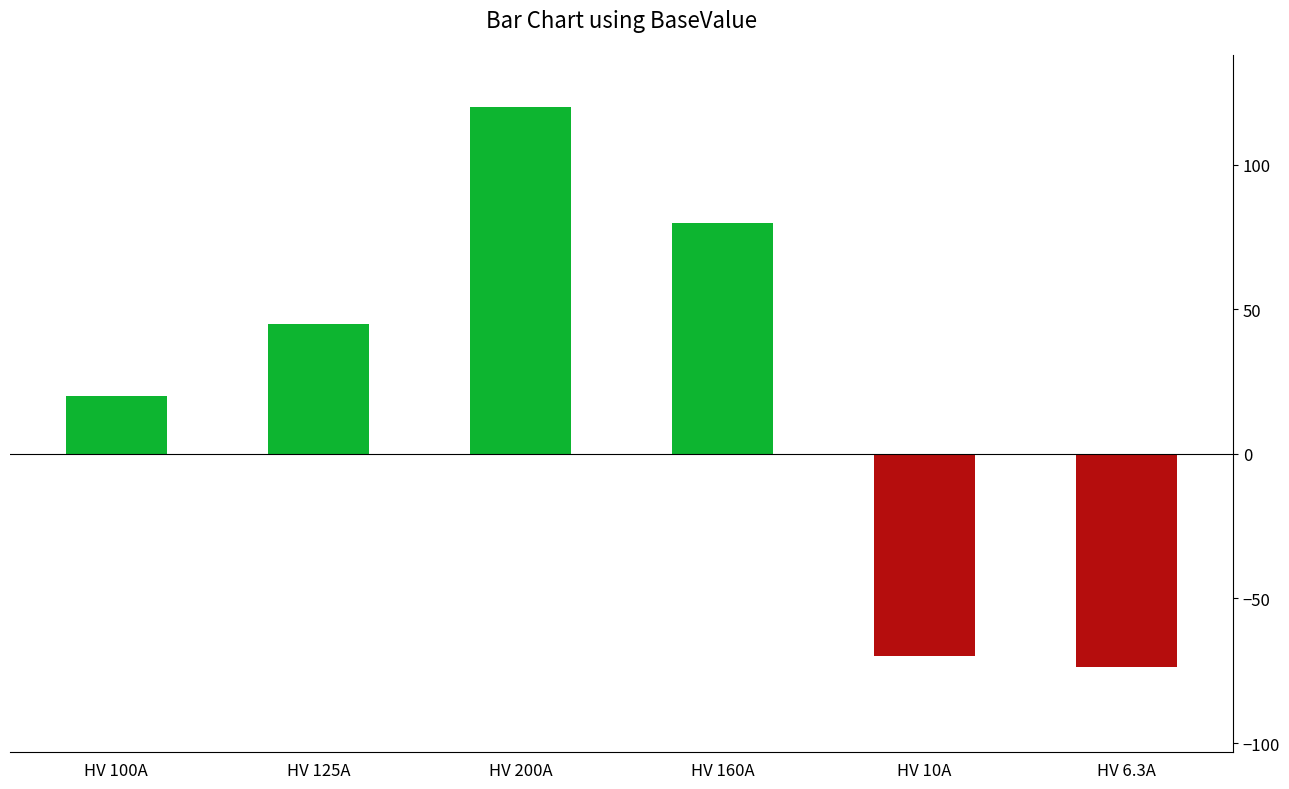

Which label corresponds to the largest value in the chart?

HV 200A